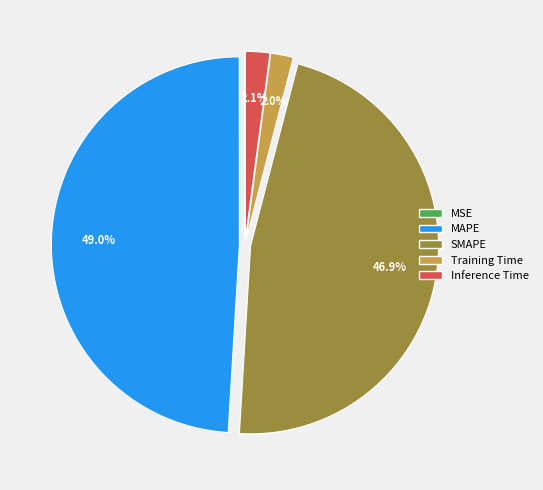

To the nearest percent, what percentage of the pie is Inference Time?

2%